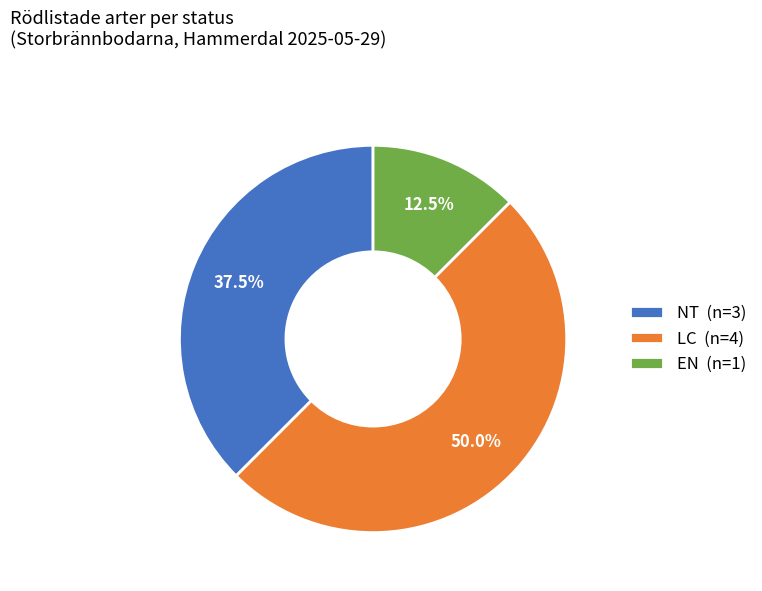

What is the largest slice in the pie chart?

LC (n=4)